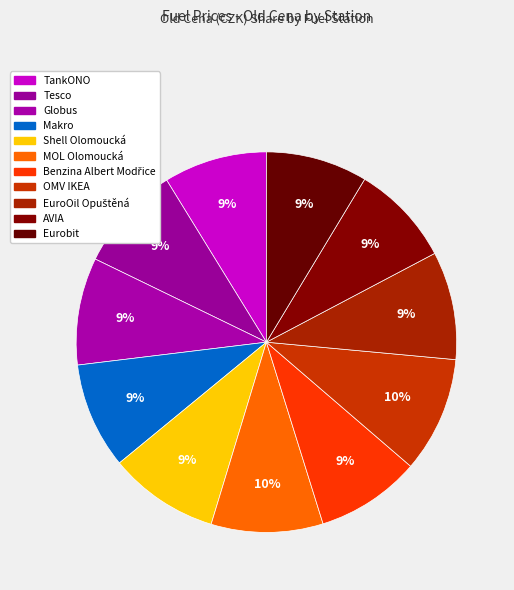

The OMV IKEA slice represents 1% of the pie. True or false?

False